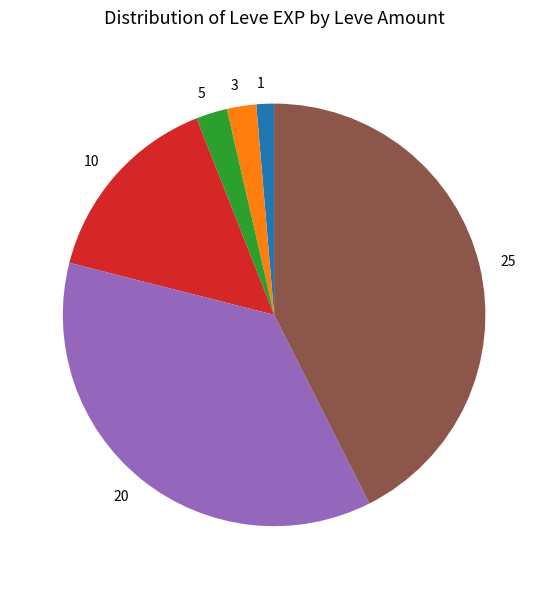

Which slice is the largest?

25